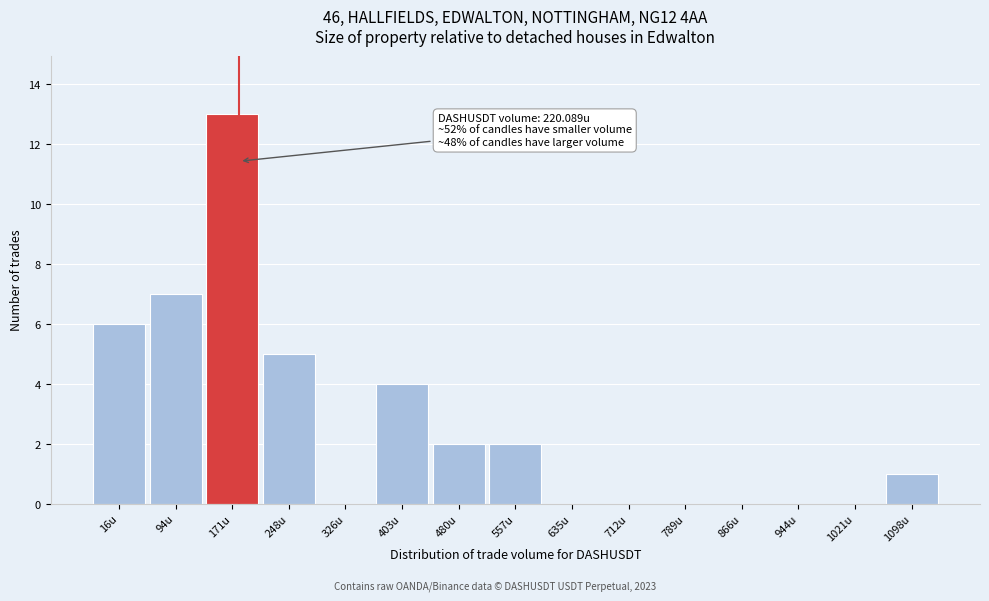

Reading left to right, what are all the values shown in this chart?

16u=6	94u=7	171u=13	248u=5	326u=0	403u=4	480u=2	557u=2	635u=0	712u=0	789u=0	866u=0	944u=0	1021u=0	1098u=1